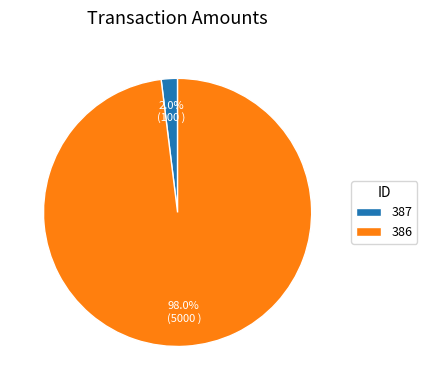

To the nearest percent, what is the average slice percentage?

50%